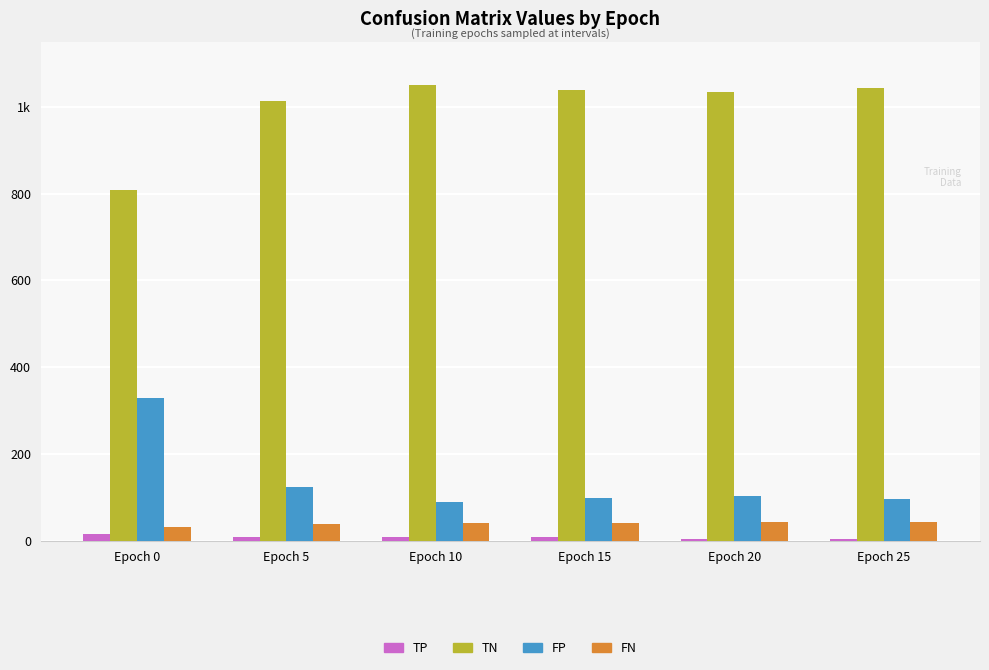

At which label is TN closest to 928?

Epoch 5